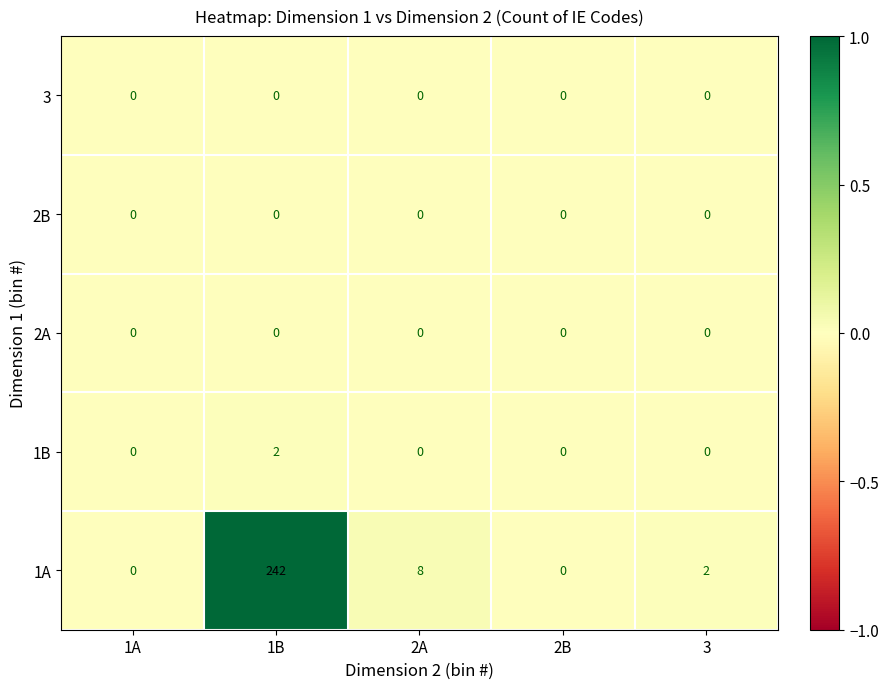

What is the total value across all series at 2A?

8